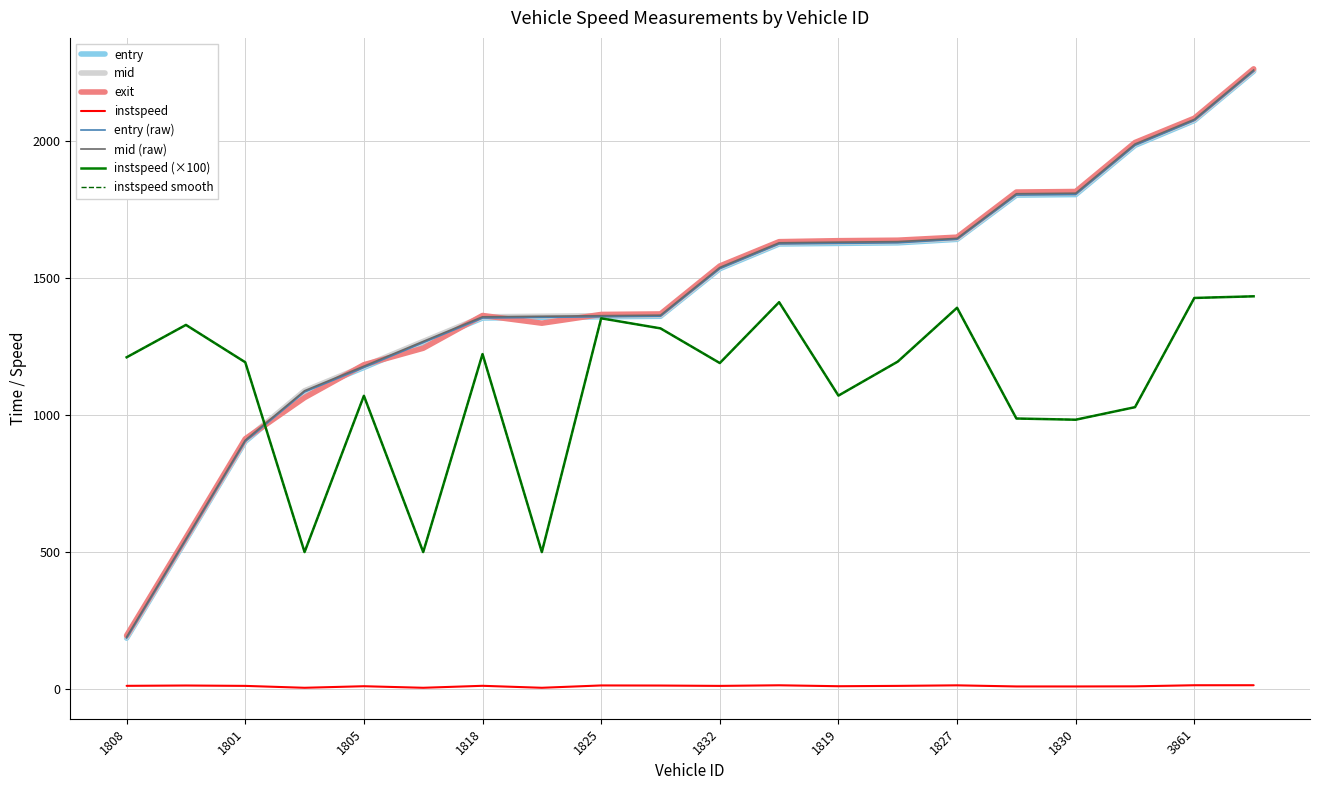

Does the chart display data point markers on the line(s)?

No